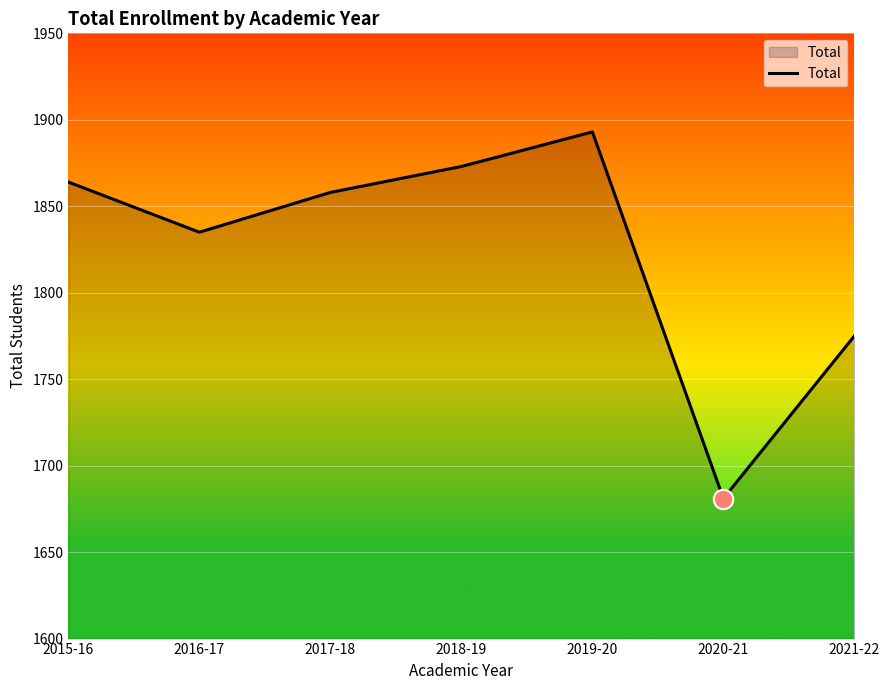

List the labels in order of value, smallest first.

2020-21, 2021-22, 2016-17, 2017-18, 2015-16, 2018-19, 2019-20